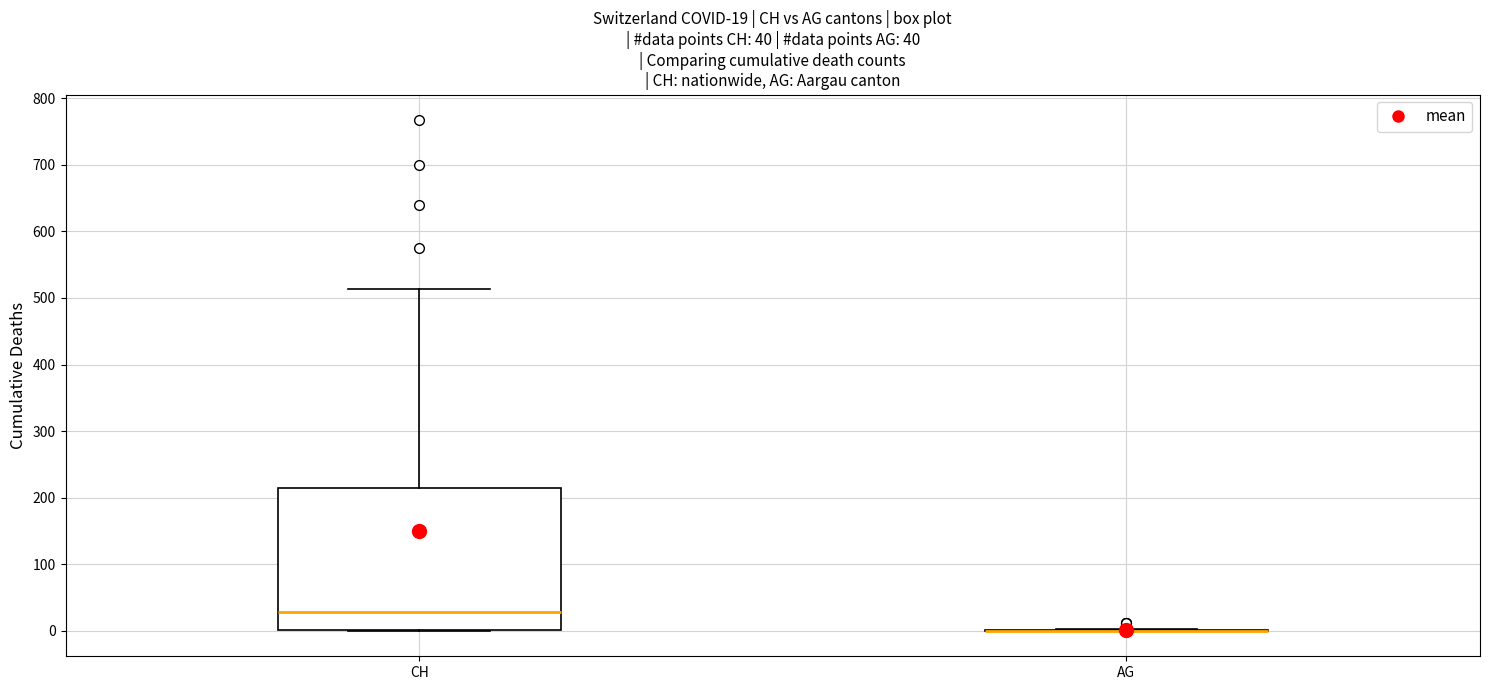

Which box is the tallest, from its lower edge to its upper edge?

CH